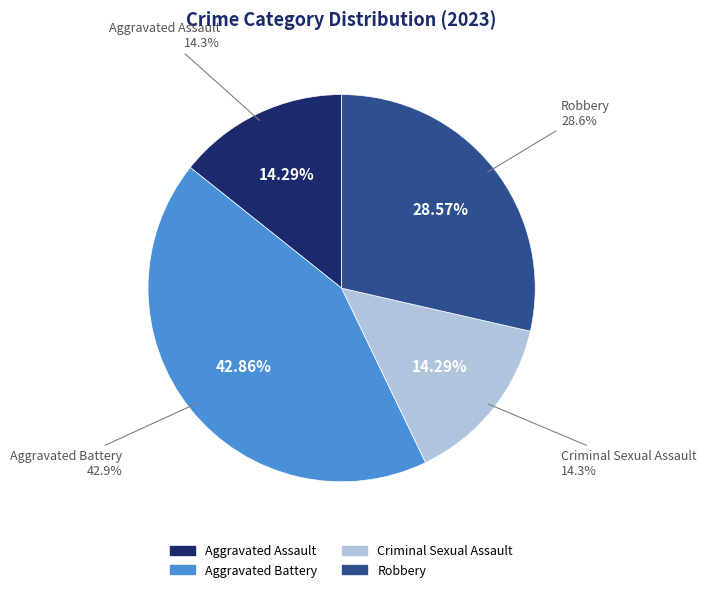

To the nearest percent, what portion does Aggravated Assault represent?

14%